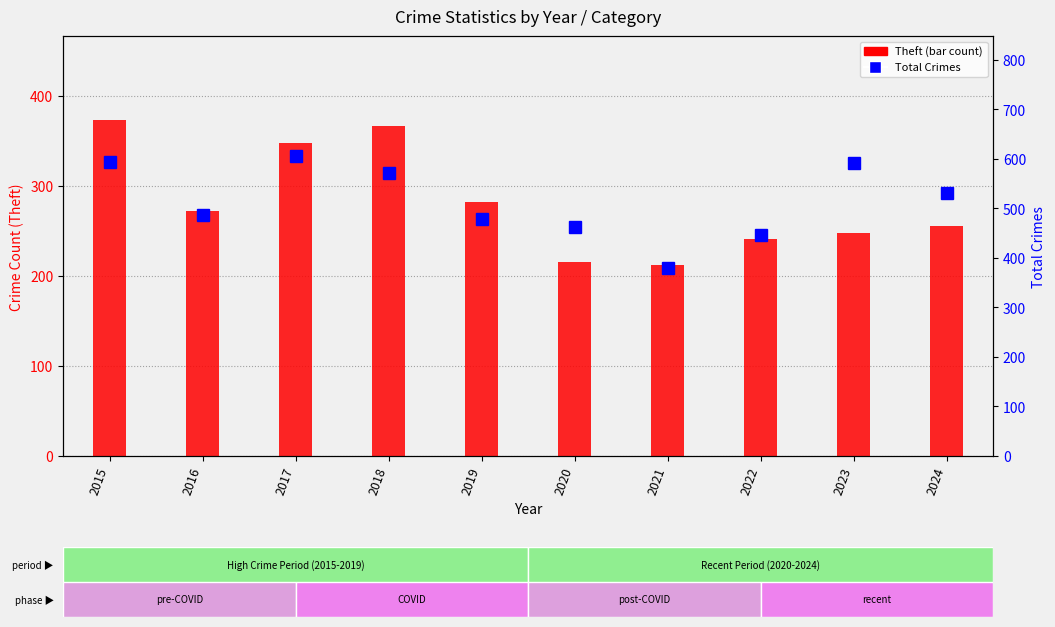

What is the difference between the highest and lowest values at 2017?

259